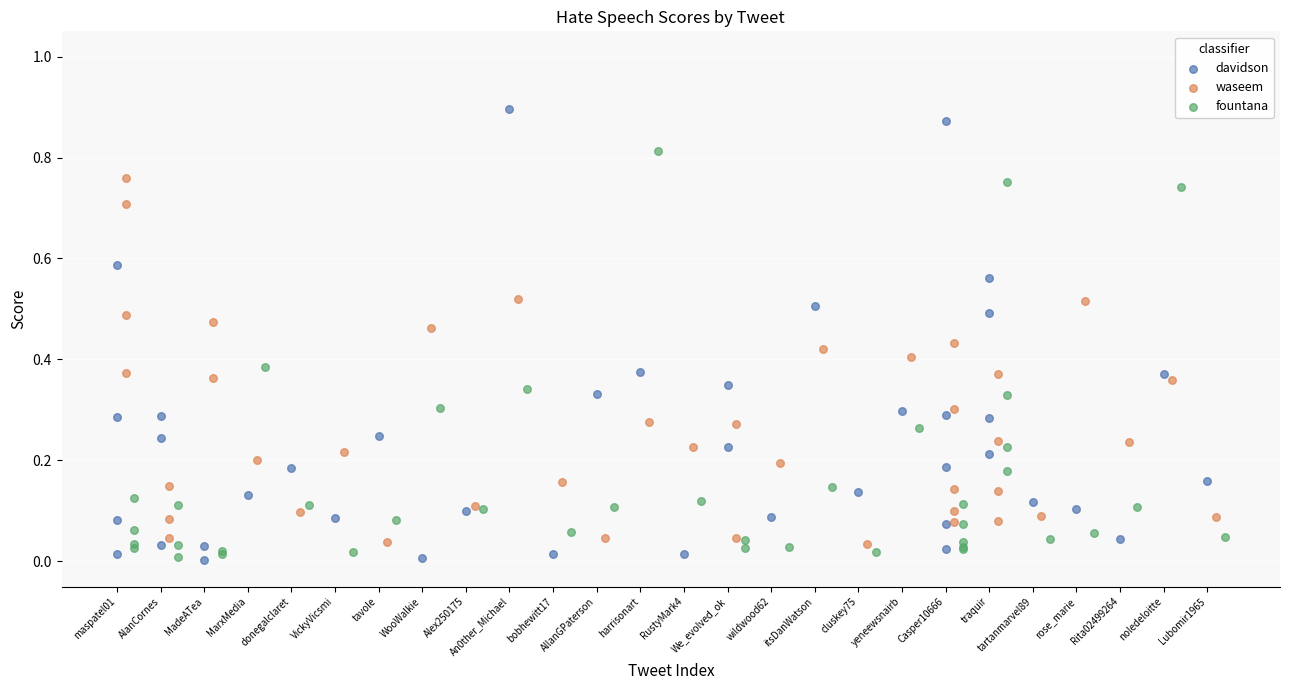

Which series has the widest spread of Y values?

davidson